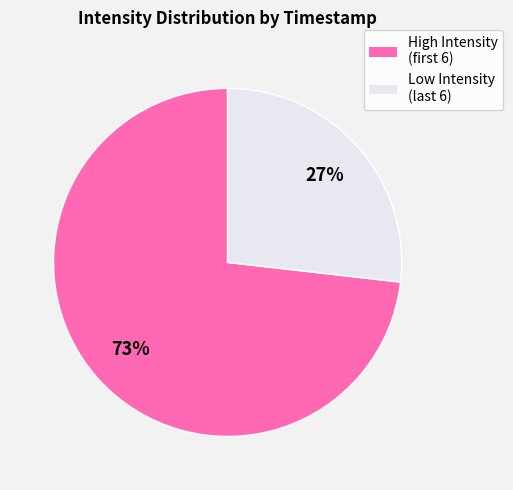

What is the largest slice in the pie chart?

High Intensity (first 6)